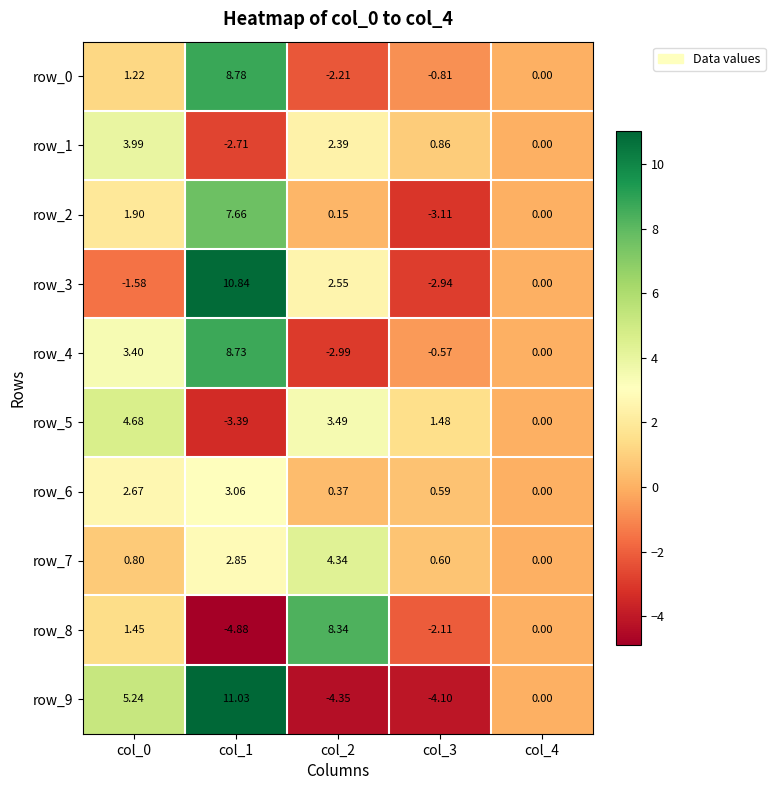

Reading right to left, what are all the values shown in this chart?

row_0: 0.0	-0.8	-2.2	8.8	1.2
row_1: 0.0	0.9	2.4	-2.7	4.0
row_2: 0.0	-3.1	0.2	7.7	1.9
row_3: 0.0	-2.9	2.5	10.8	-1.6
row_4: 0.0	-0.6	-3.0	8.7	3.4
row_5: 0.0	1.5	3.5	-3.4	4.7
row_6: 0.0	0.6	0.4	3.1	2.7
row_7: 0.0	0.6	4.3	2.8	0.8
row_8: 0.0	-2.1	8.3	-4.9	1.4
row_9: 0.0	-4.1	-4.4	11.0	5.2